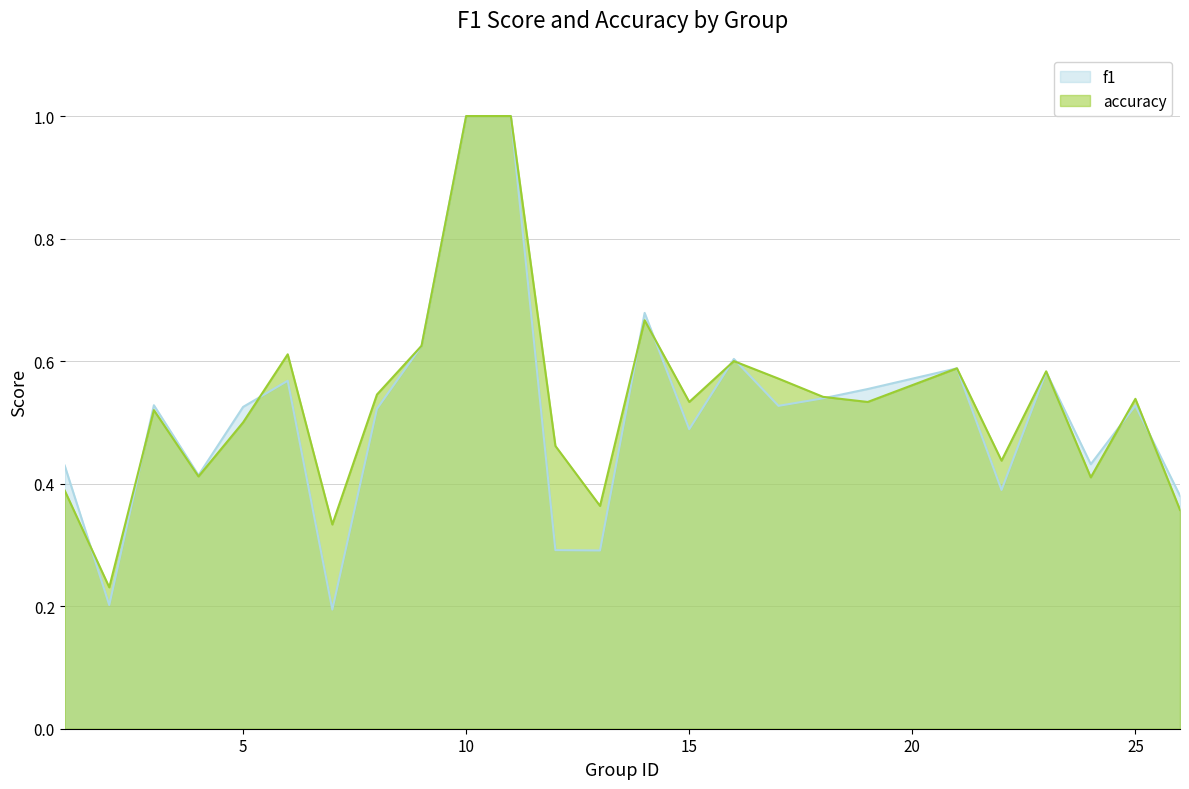

What is the value of the accuracy point at the 20th from the left?

0.6